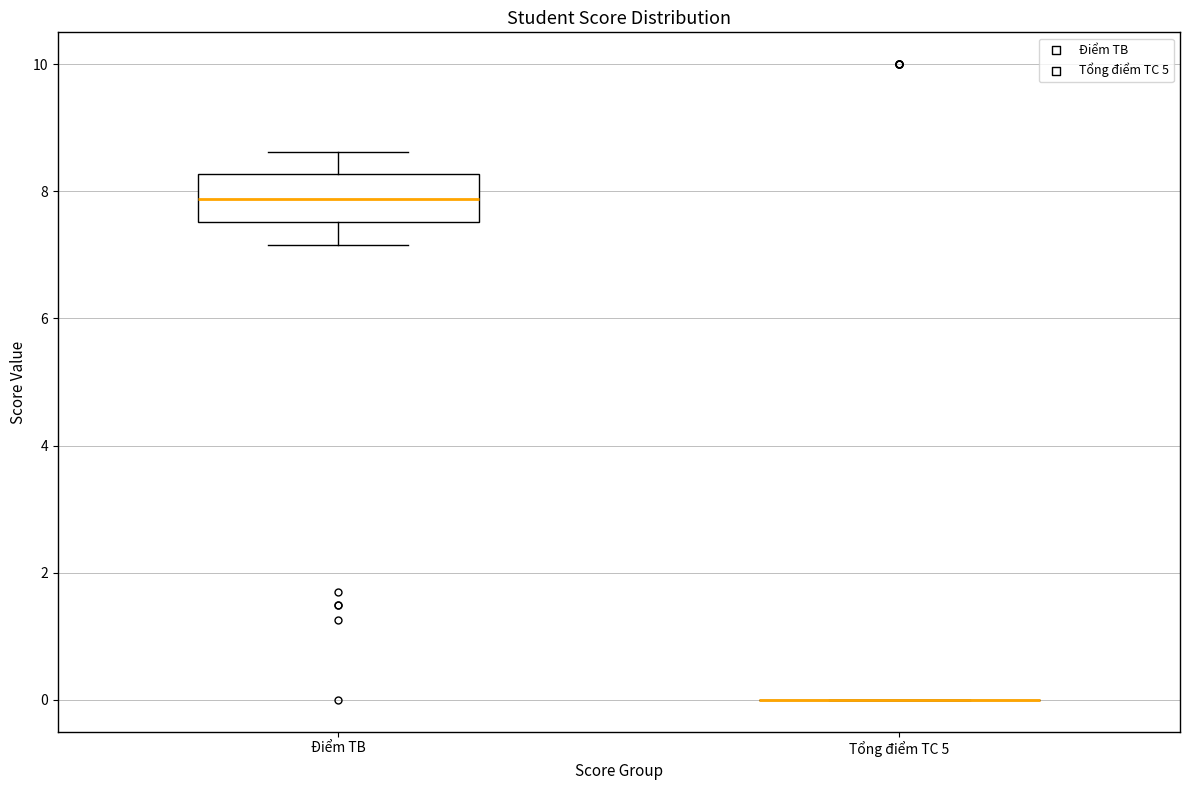

Reading left to right, read every box against the y-axis: the position of its median line, the range the box covers, and the ends of its whiskers. The values are not printed on the chart, so give them approximately, as read against the axis.

Điểm TB: median 7.8, box 7.6 to 8.2, whiskers 7.2 to 8.6
Tổng điểm TC 5: box collapsed to a line at 0.0, whiskers 0.0 to 0.0